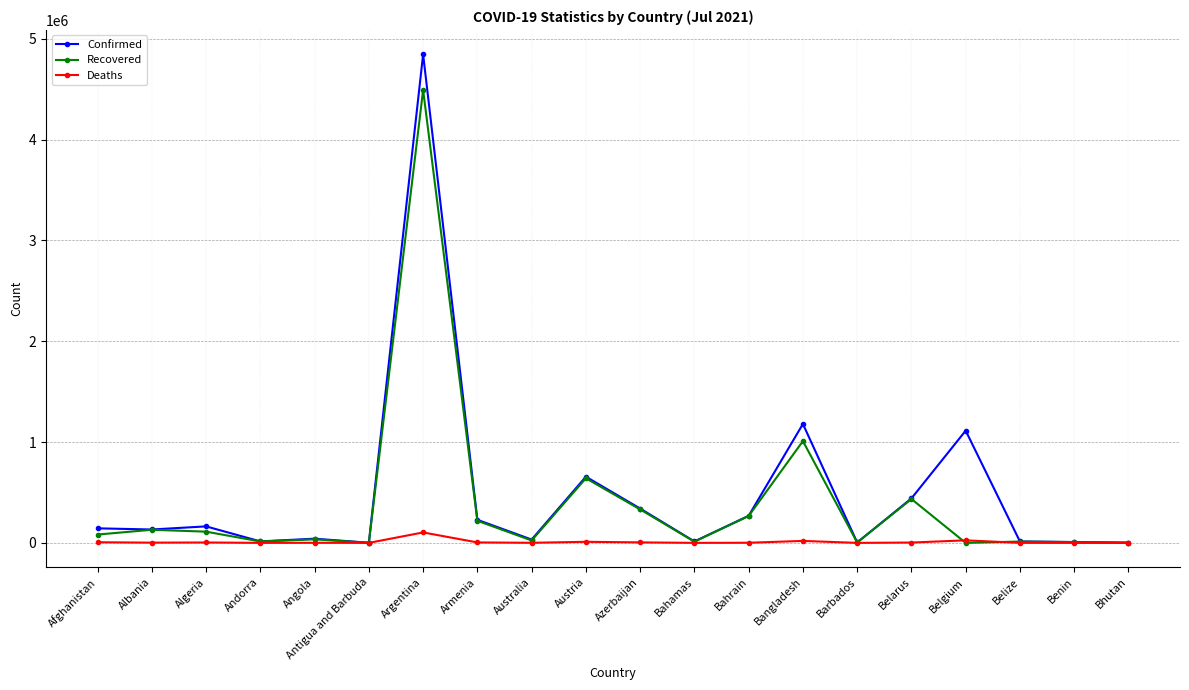

Which category has the highest value in the Recovered series?

Argentina